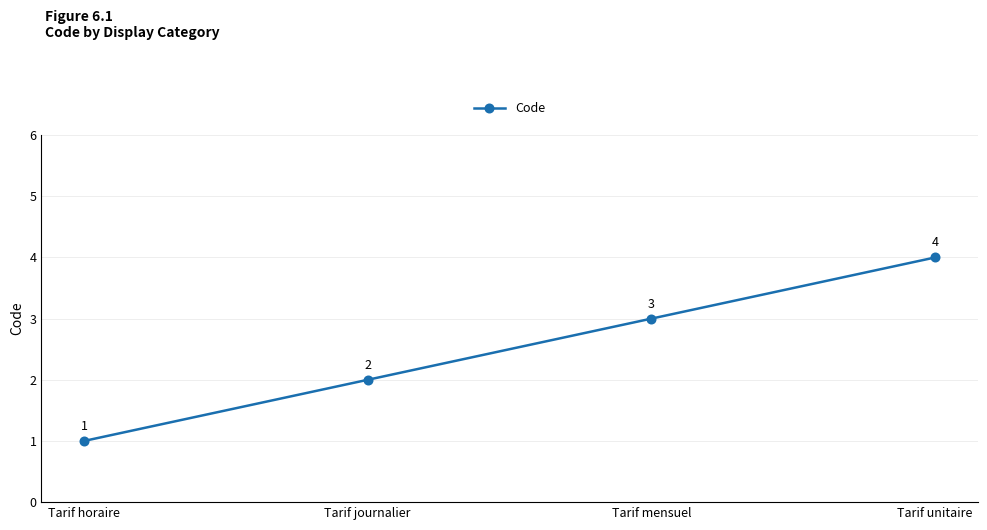

Rank the categories by value from lowest to highest.

Tarif horaire, Tarif journalier, Tarif mensuel, Tarif unitaire